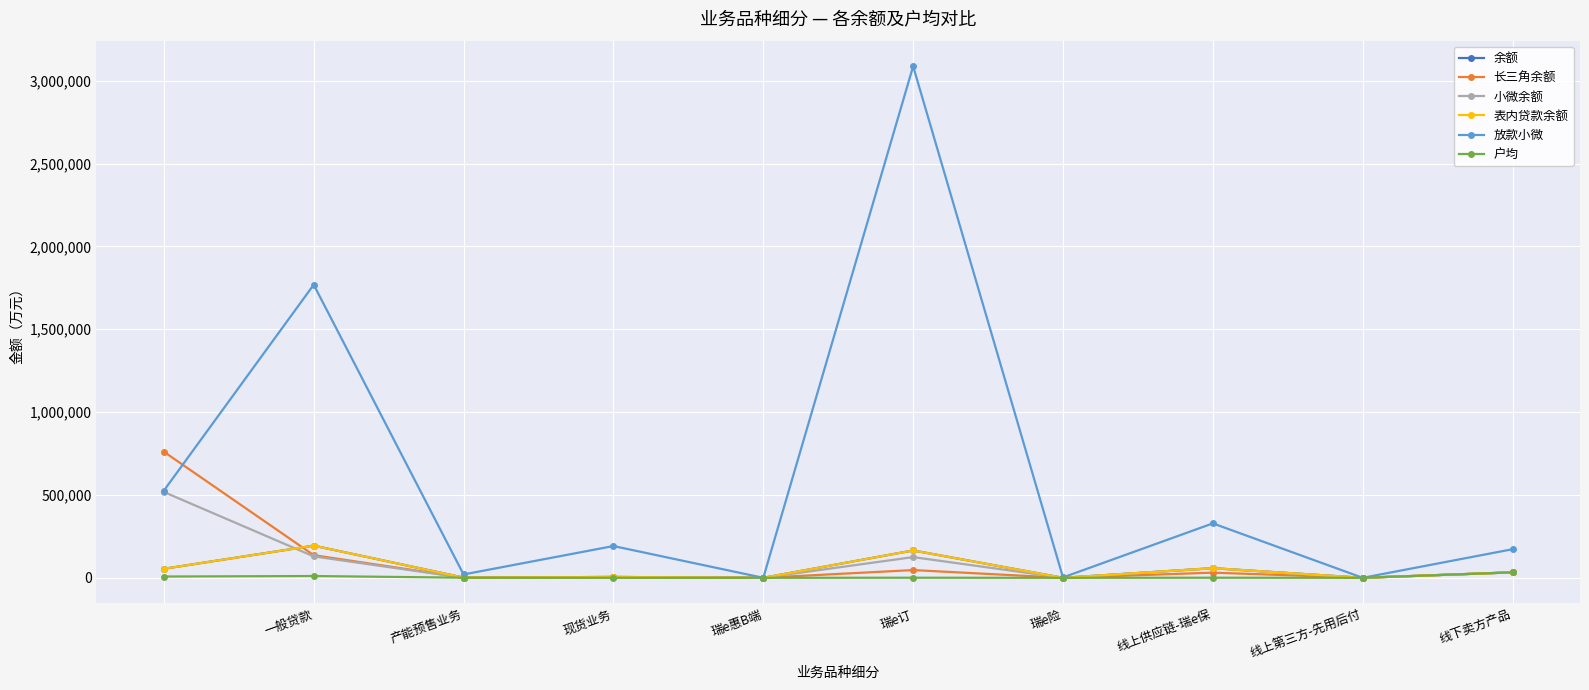

Does the chart have visible grid lines?

Yes